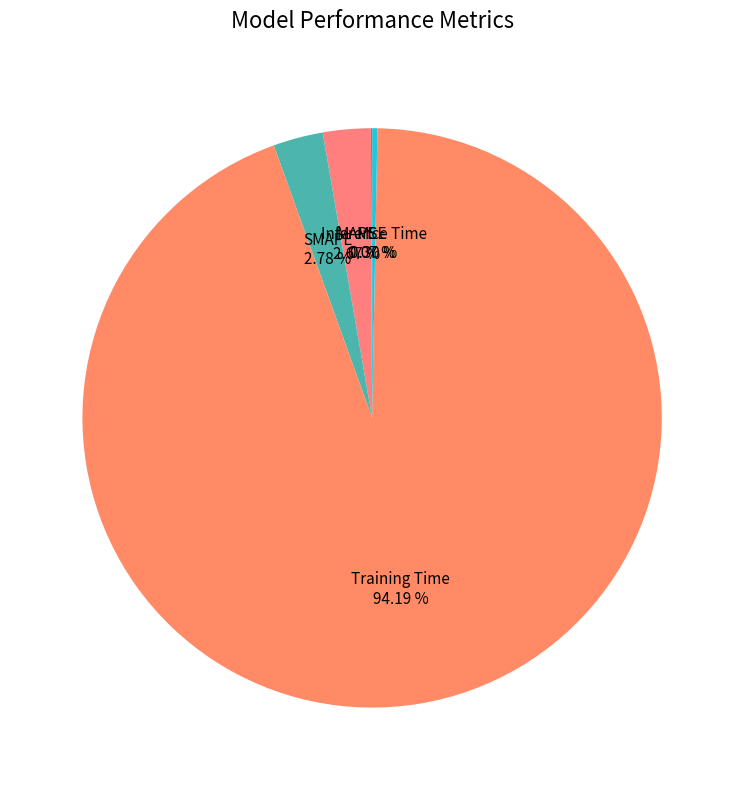

To the nearest percent, what percentage of the pie is MAPE?

3%